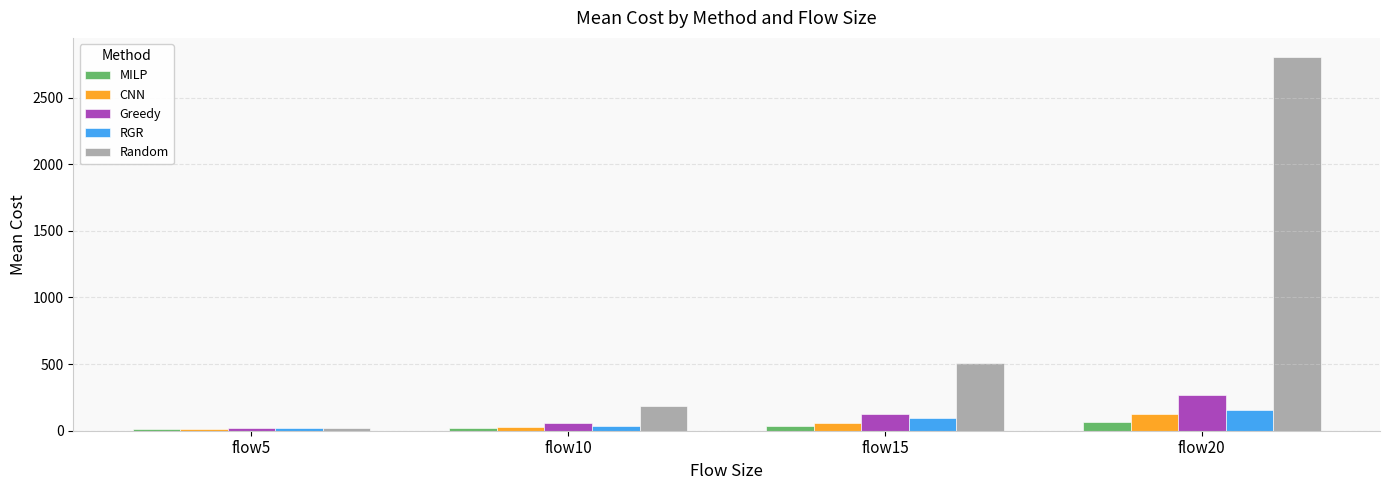

Is it true that RGR equals 37.1 at flow10?

True